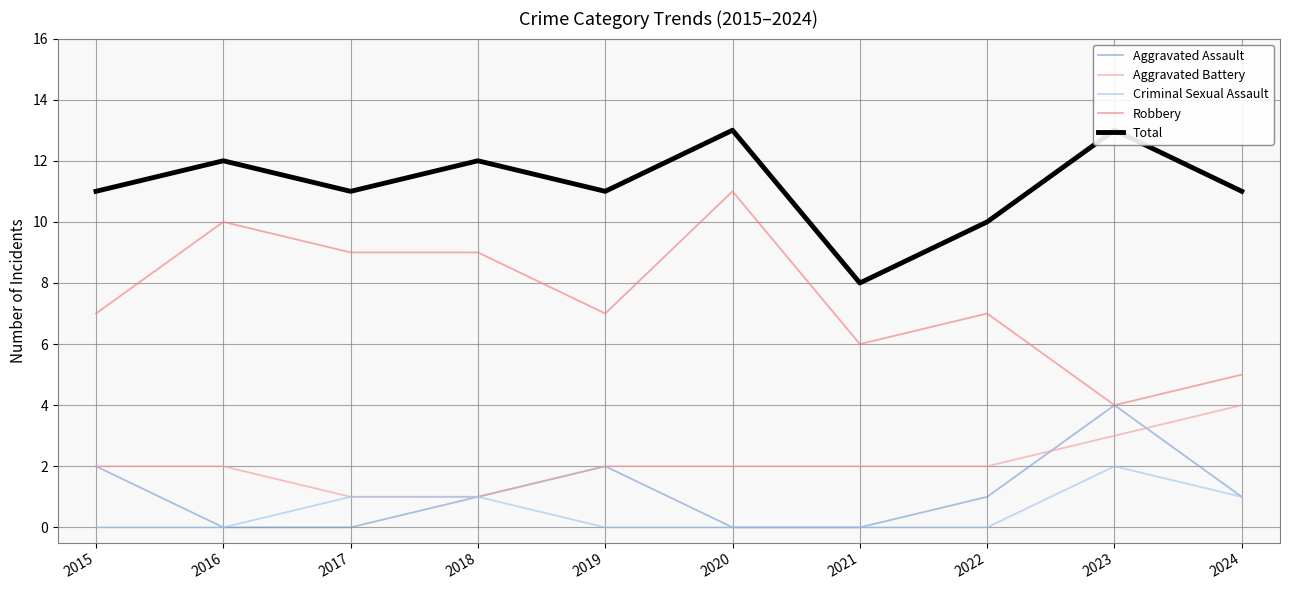

True or false: Total and Criminal Sexual Assault intersect in this chart.

False